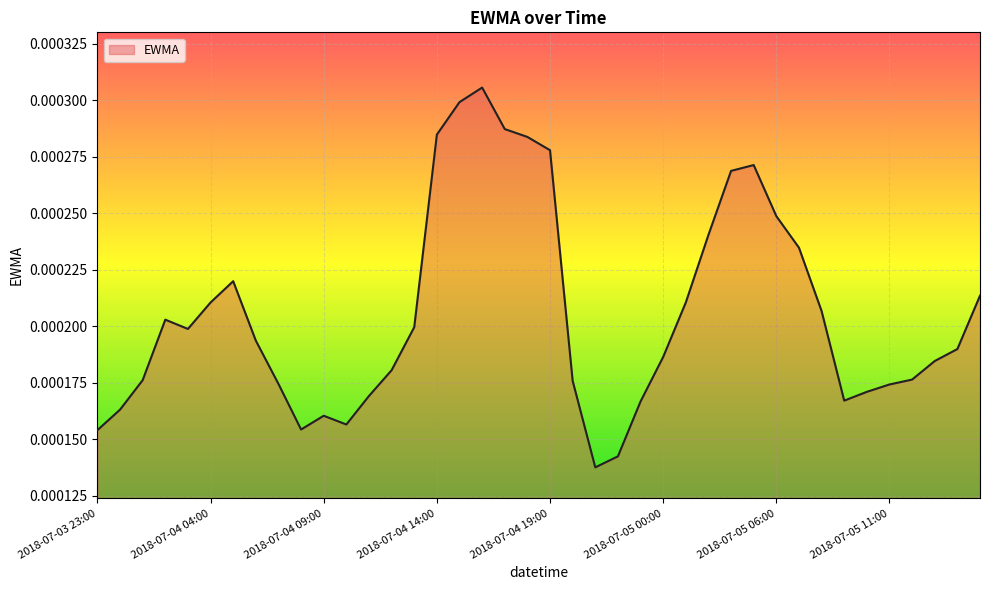

How many points are higher than both their immediate neighbors (excluding endpoints)?

5